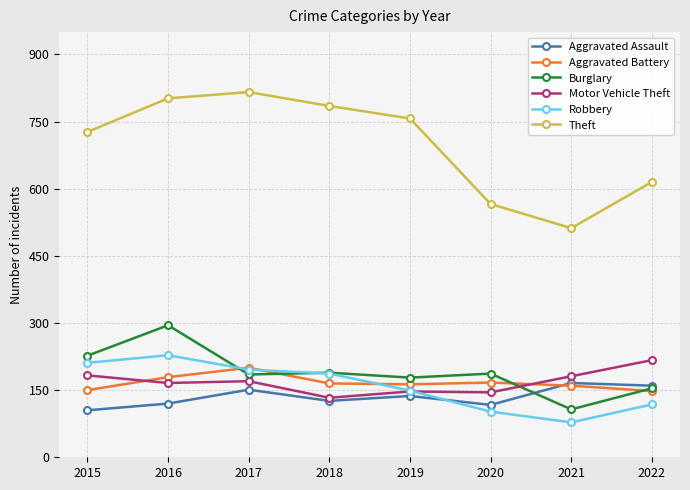

What are all the series names shown in the legend?

Aggravated Assault, Aggravated Battery, Burglary, Motor Vehicle Theft, Robbery, Theft